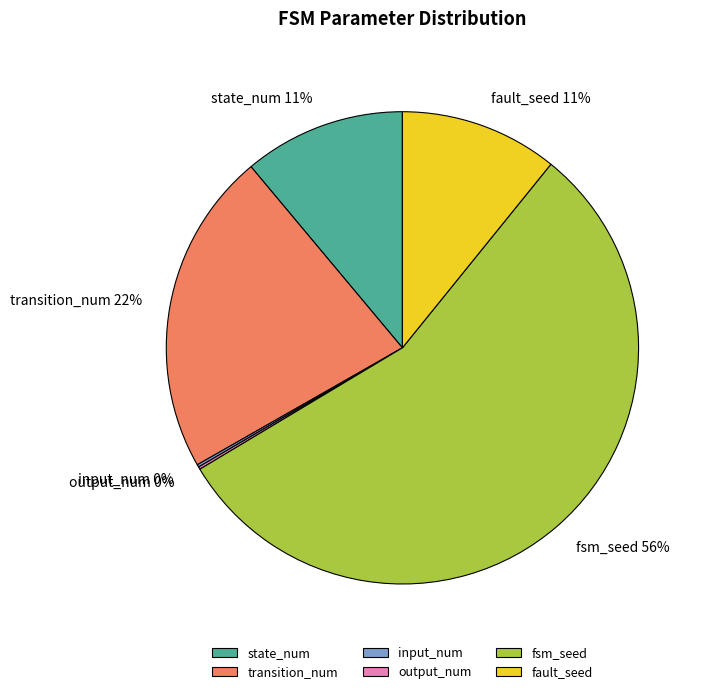

Approximately how many times larger is the value at fault_seed compared to transition_num?

0.5